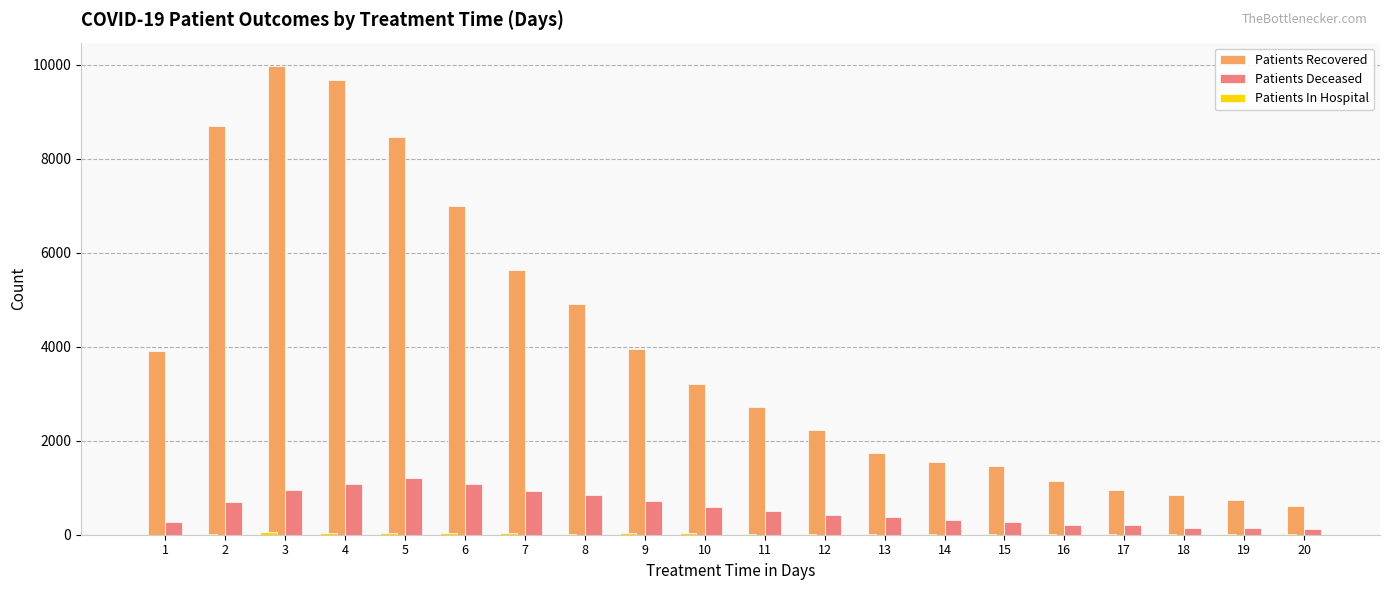

Is the value of Patients Deceased at 5 greater than the value of Patients Recovered at 7?

No